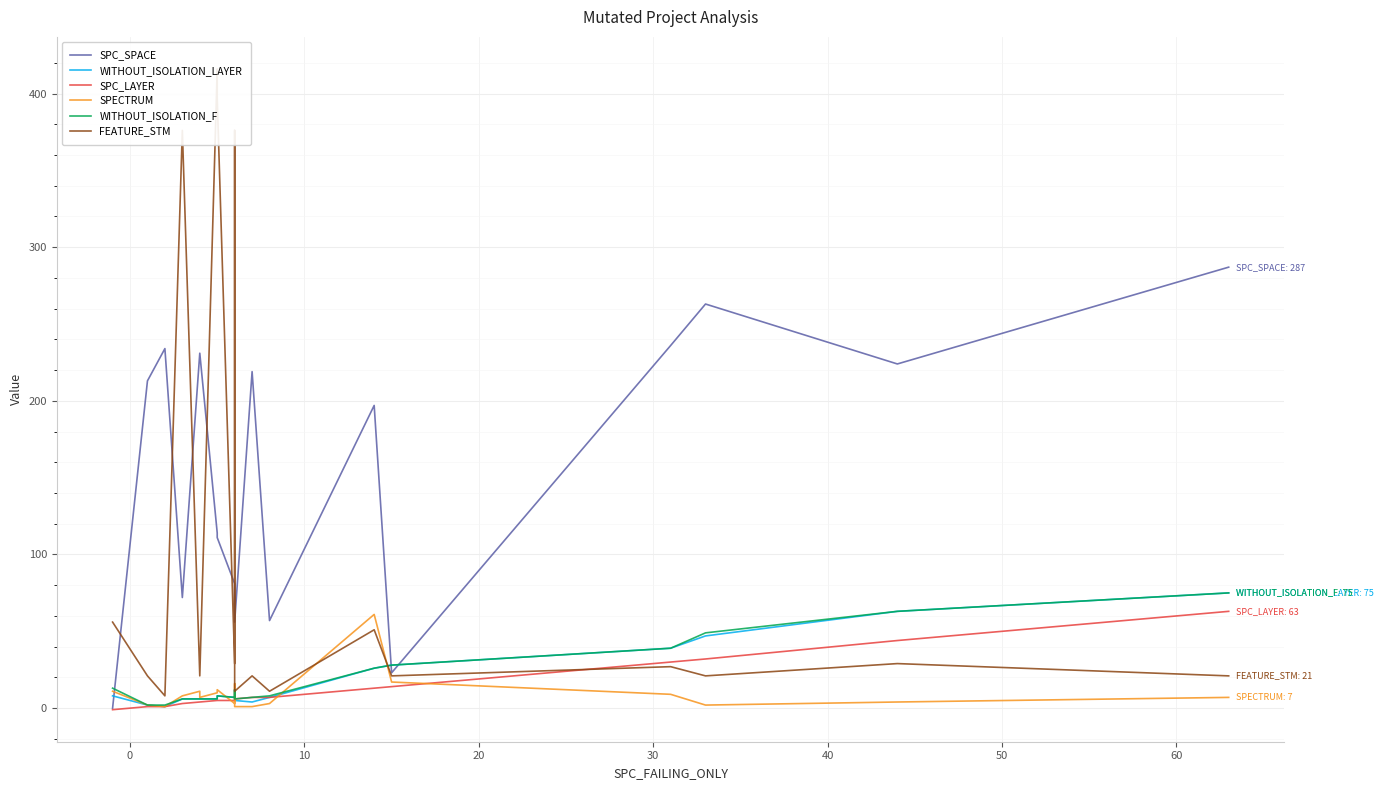

How many intersections are there between WITHOUT_ISOLATION_LAYER and SPECTRUM?

5